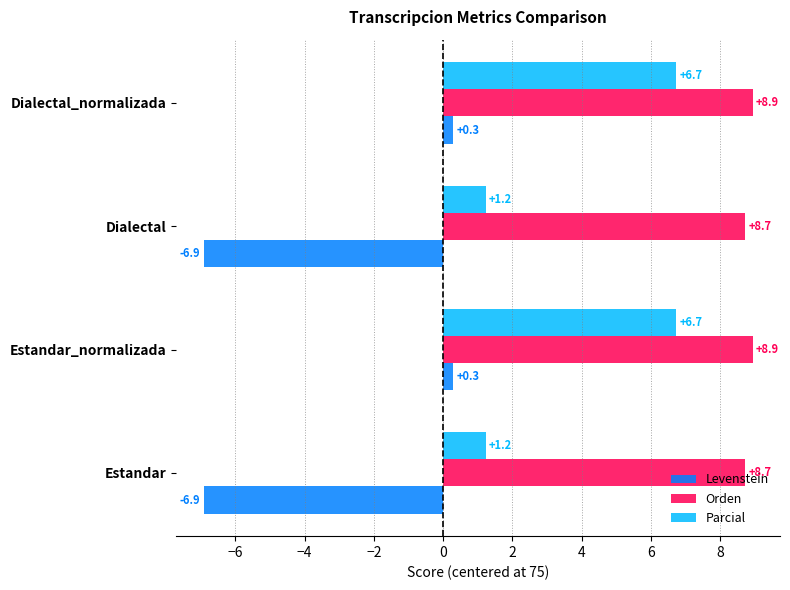

The Levenstein series shows 0.3 at Dialectal_normalizada. True or false?

True